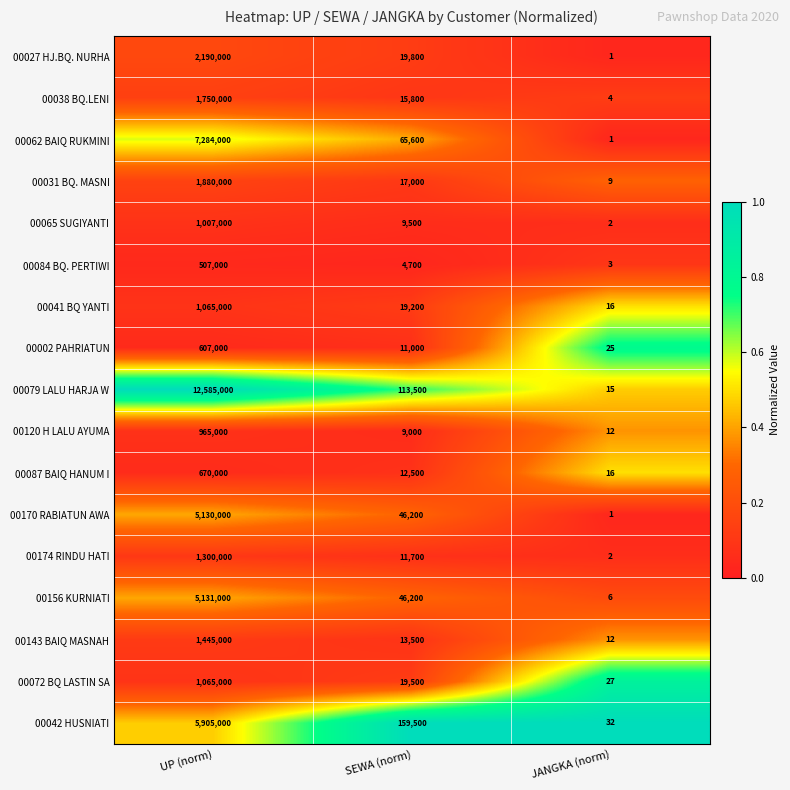

What is the difference between the 00156 KURNIATI values at JANGKA (norm) and UP (norm)?

5130994